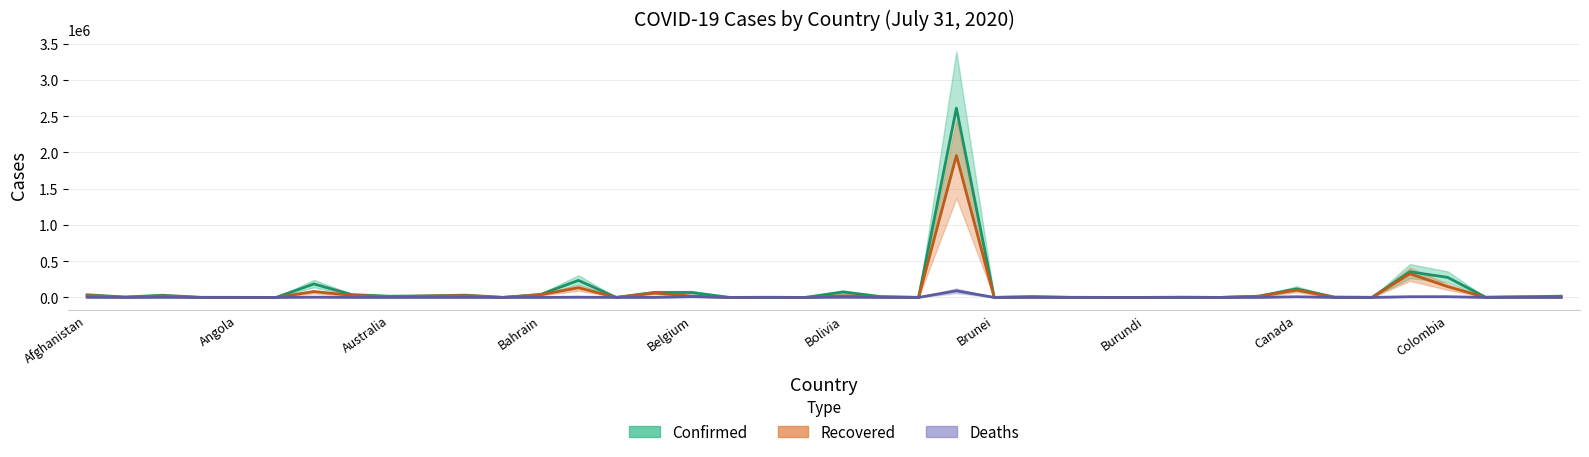

How many interior local valleys does the Recovered series have?

13